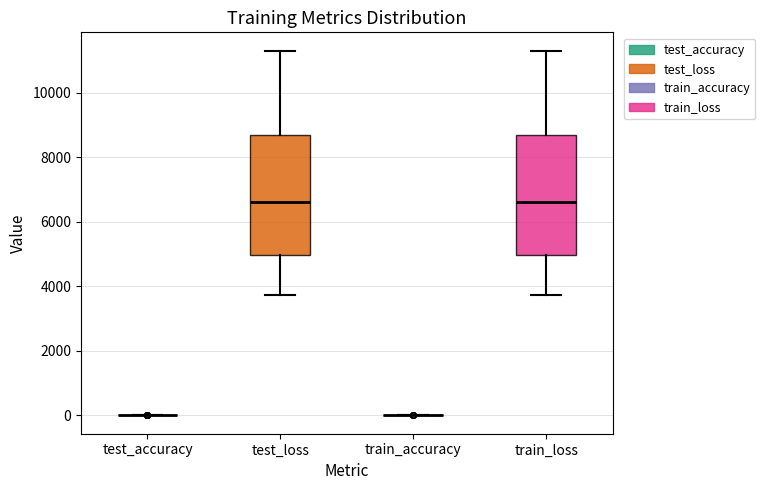

Reading left to right, read every box against the y-axis: the position of its median line, the range the box covers, and the ends of its whiskers. The values are not printed on the chart, so give them approximately, as read against the axis.

test_accuracy: box collapsed to a line at 0, whiskers 0 to 0
test_loss: median 6600, box 5000 to 8600, whiskers 3800 to 11400
train_accuracy: box collapsed to a line at 0, whiskers 0 to 0
train_loss: median 6600, box 5000 to 8600, whiskers 3800 to 11400